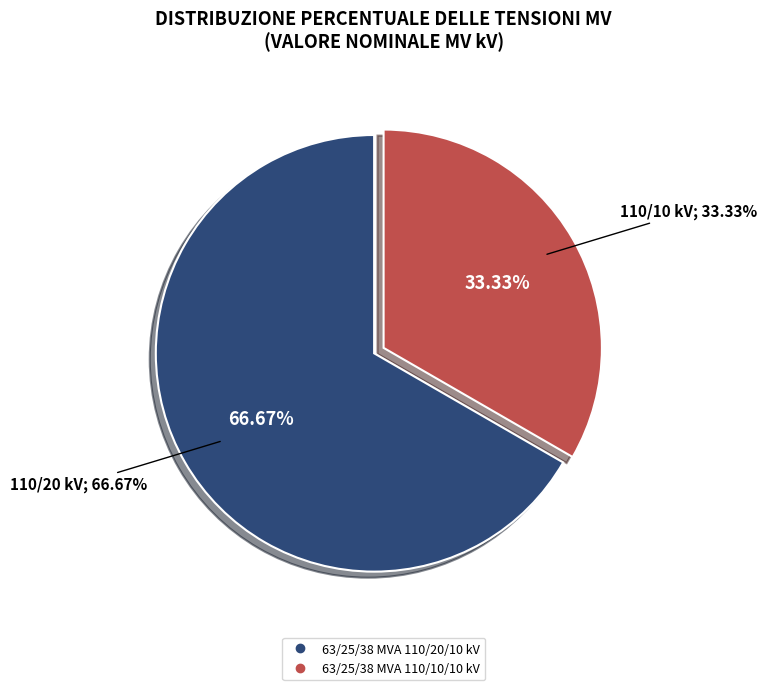

To the nearest percent, what is the combined percentage of 63/25/38 MVA 110/20/10 kV and 63/25/38 MVA 110/10/10 kV?

100%